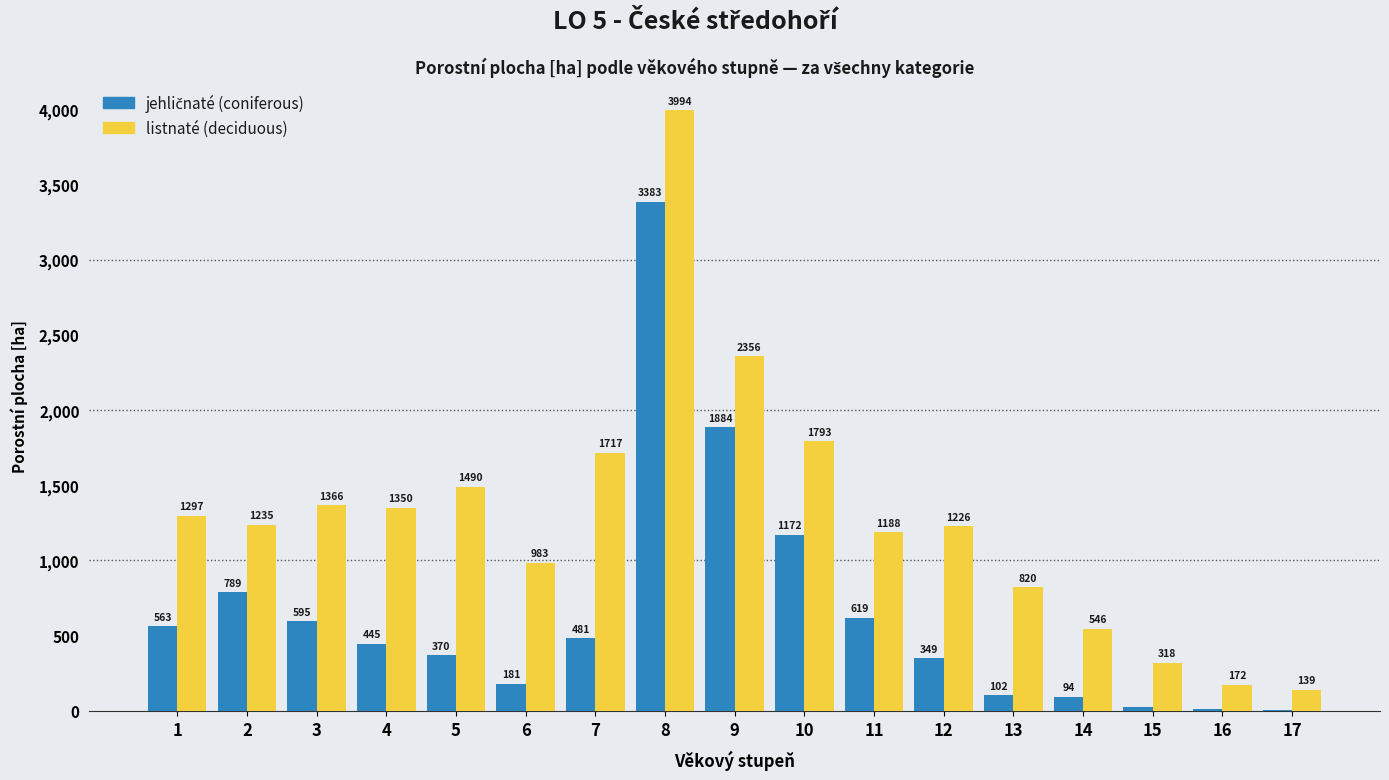

Which series has the largest total across all categories?

listnaté (deciduous)